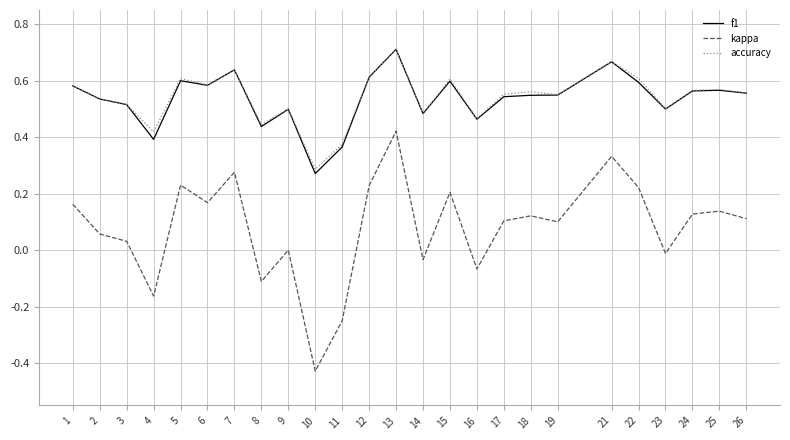

Is it true that accuracy equals 1.0 at 19?

False